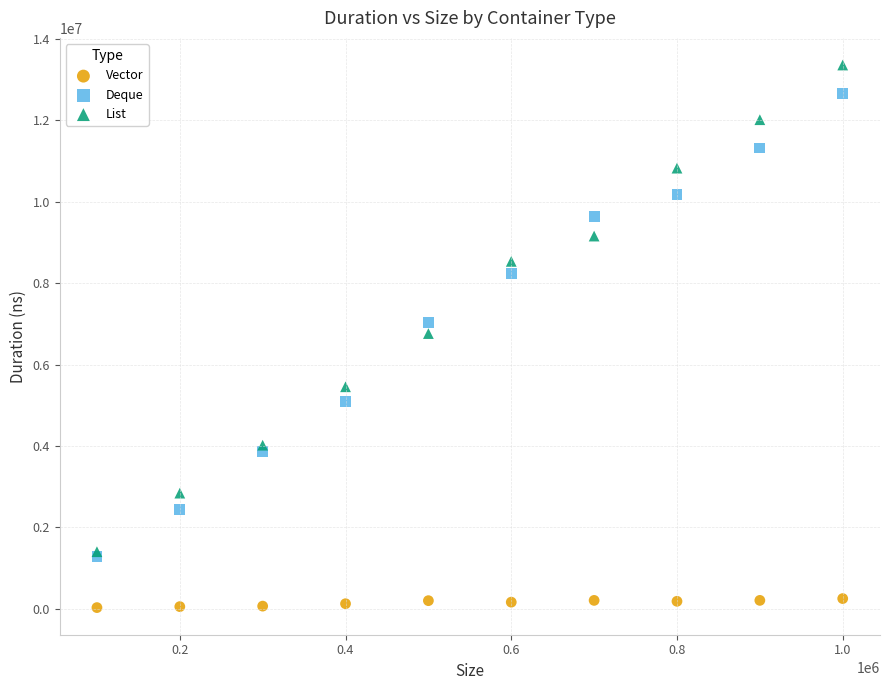

In the List series, what Y value is closest to 7380950?

6761700